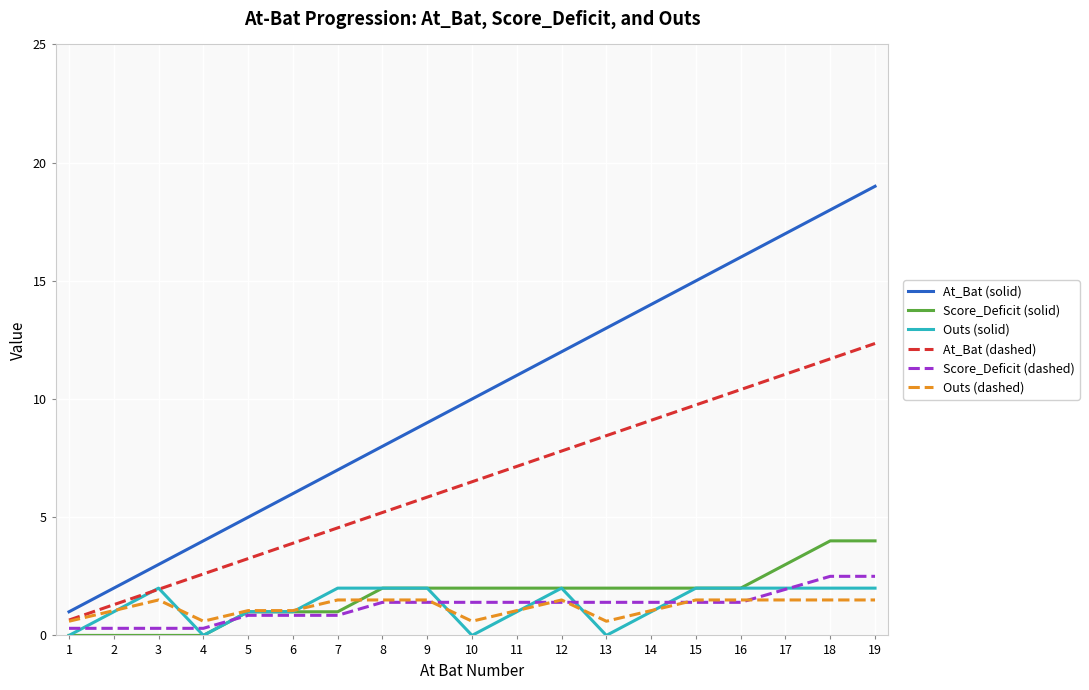

At which category does the chart reach its peak across all series?

19